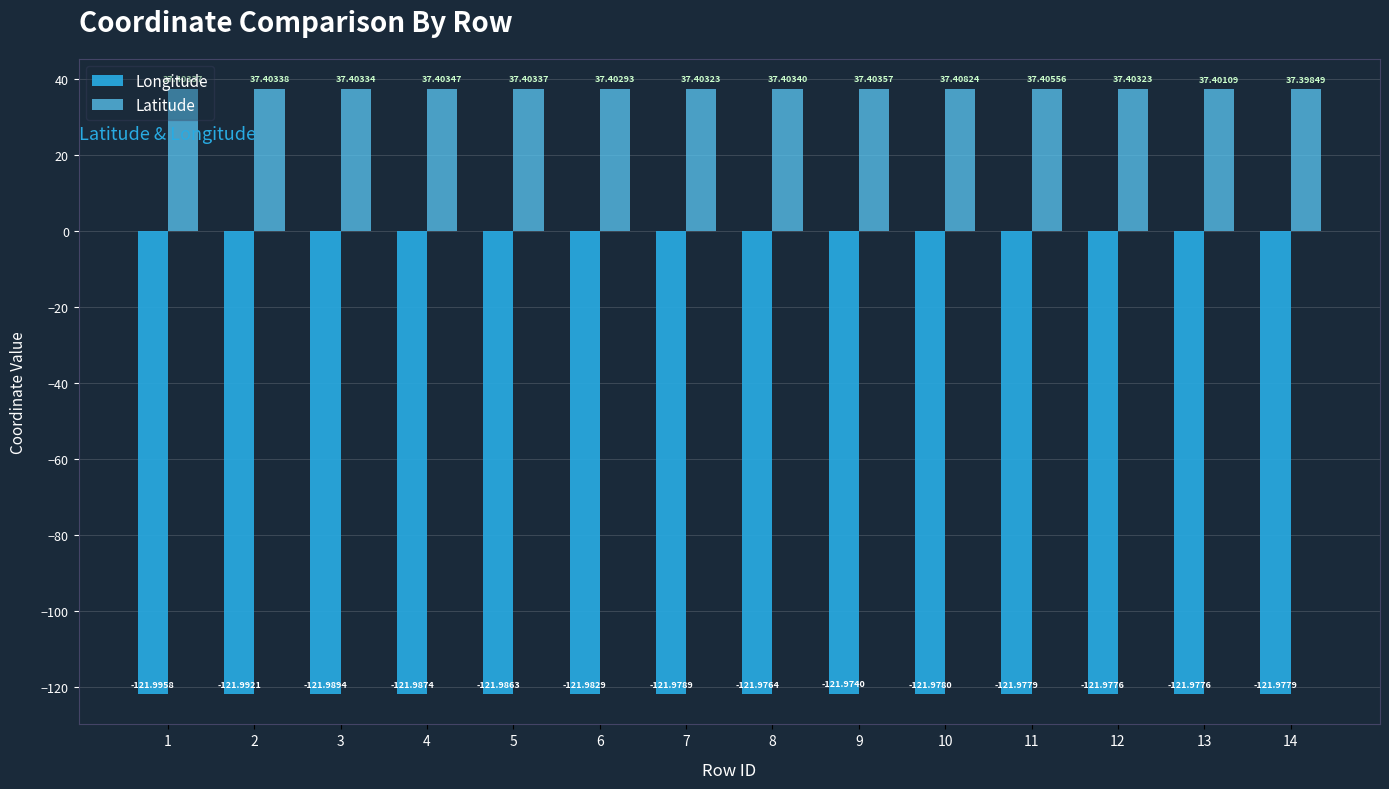

Rank the series at 12 from lowest to highest value.

Longitude, Latitude